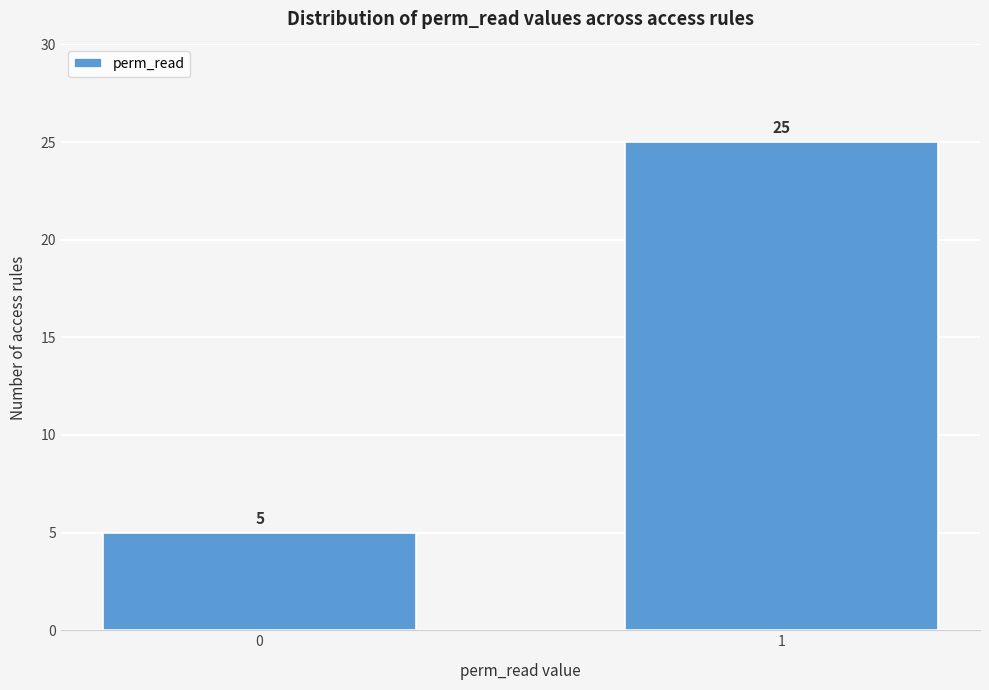

Reading right to left, list all the values displayed in this chart.

1=25	0=5